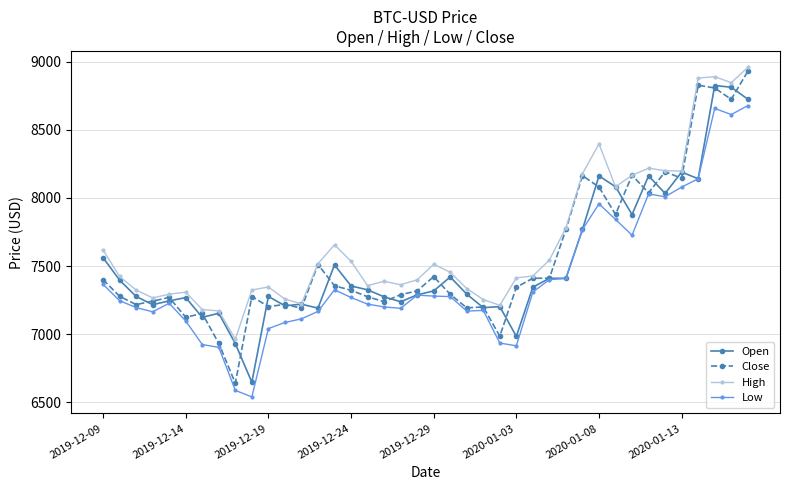

What is the sum of all Low values?

296524.7